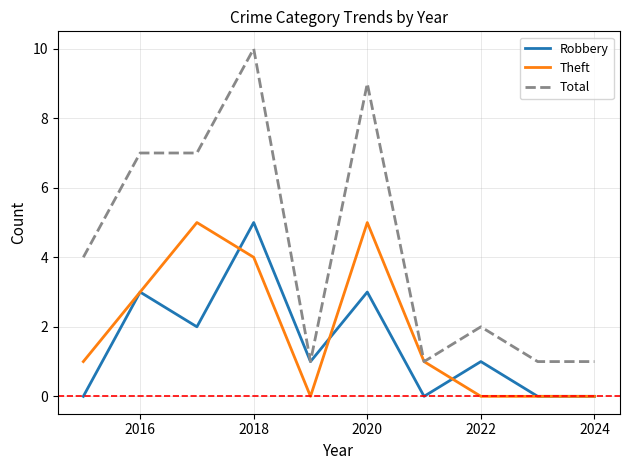

Which series has the largest range (max minus min)?

Total